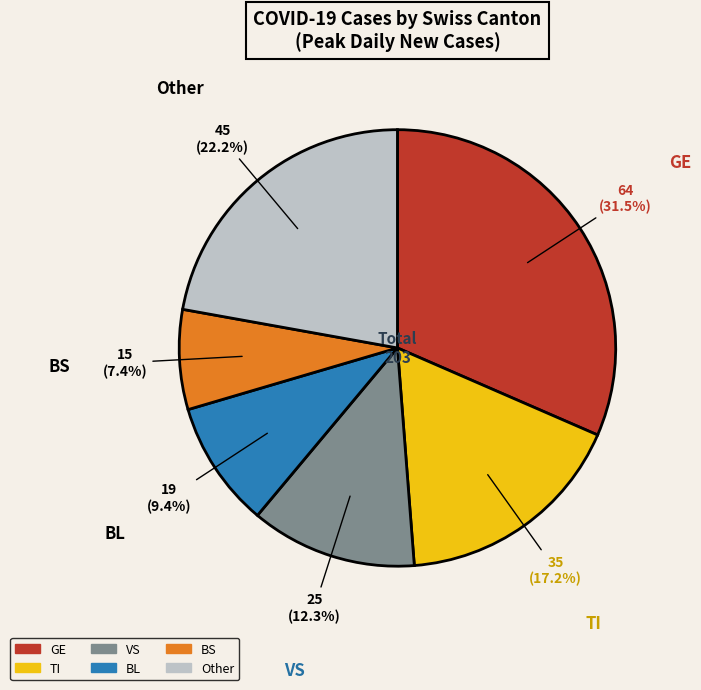

Does any single category account for the majority?

No